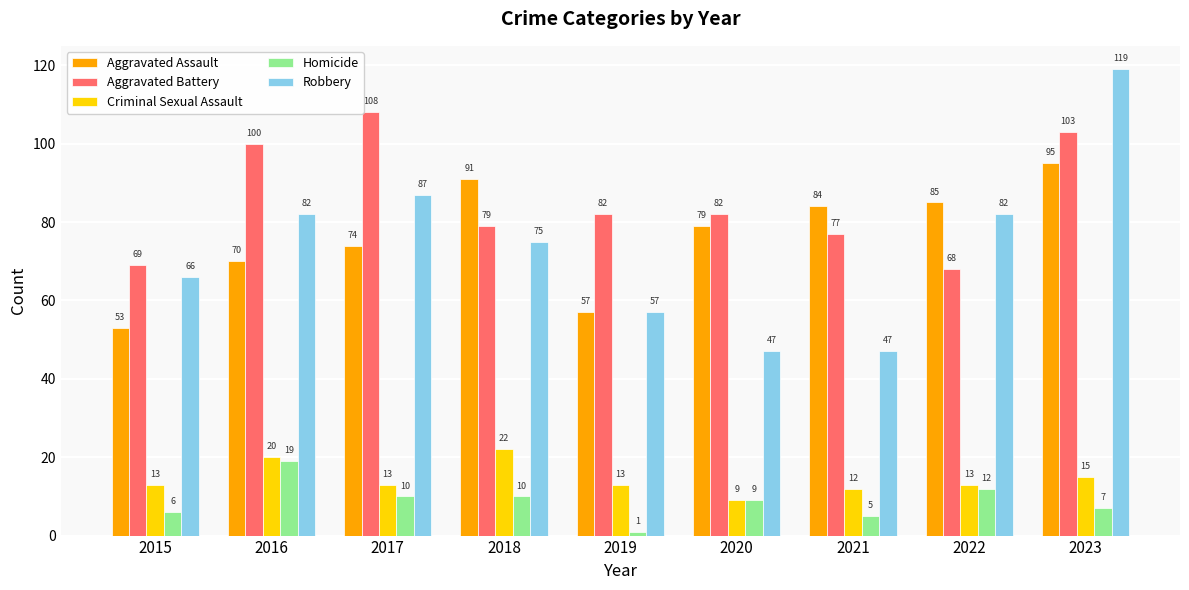

Is the value of Criminal Sexual Assault at 2020 greater than the value of Homicide at 2017?

No